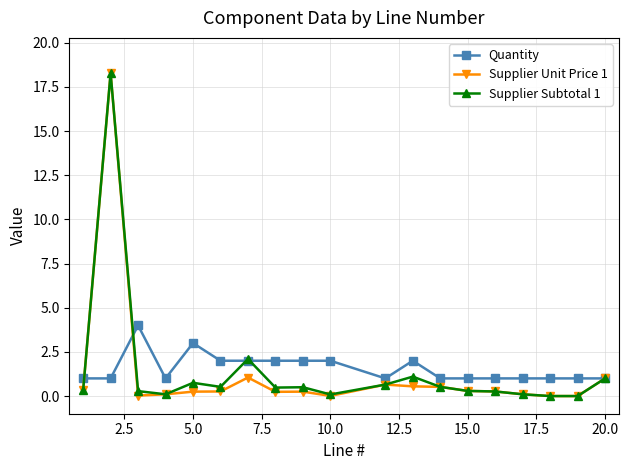

What is the highest value of the Quantity series?

4.0